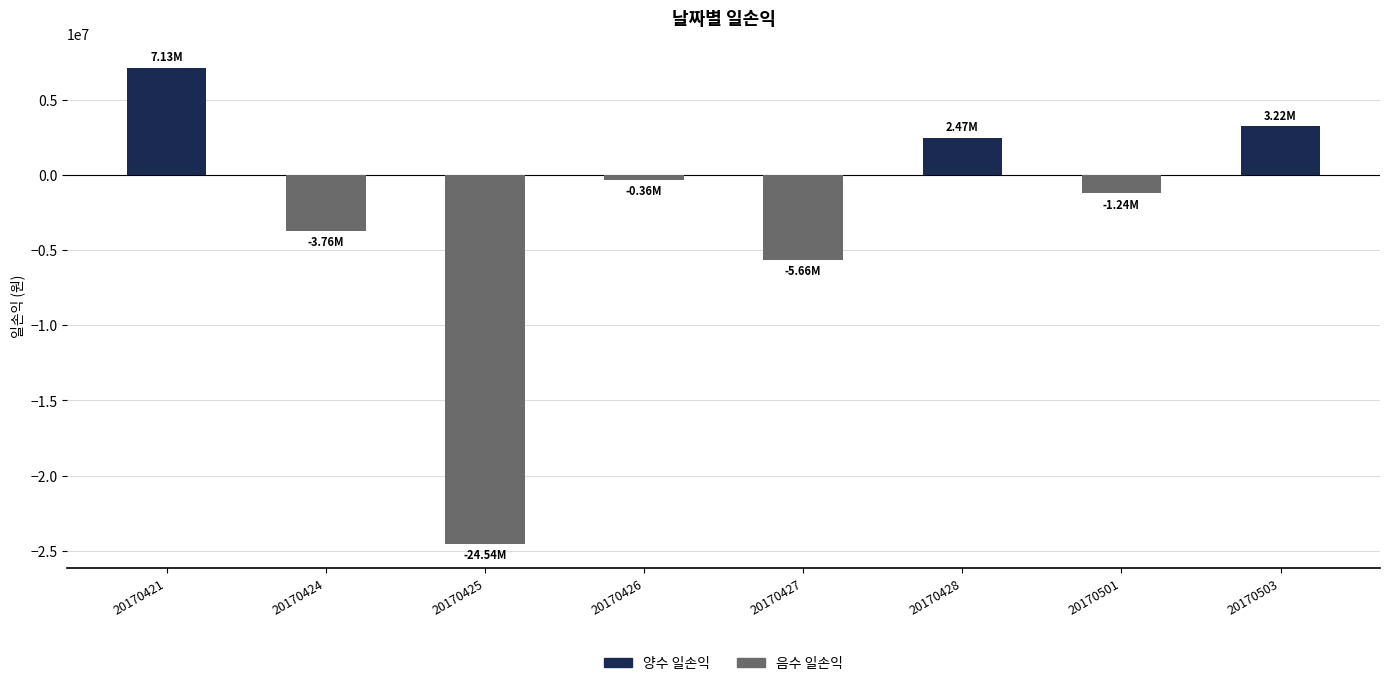

List the labels in order of value, smallest first.

20170425, 20170427, 20170424, 20170501, 20170426, 20170428, 20170503, 20170421